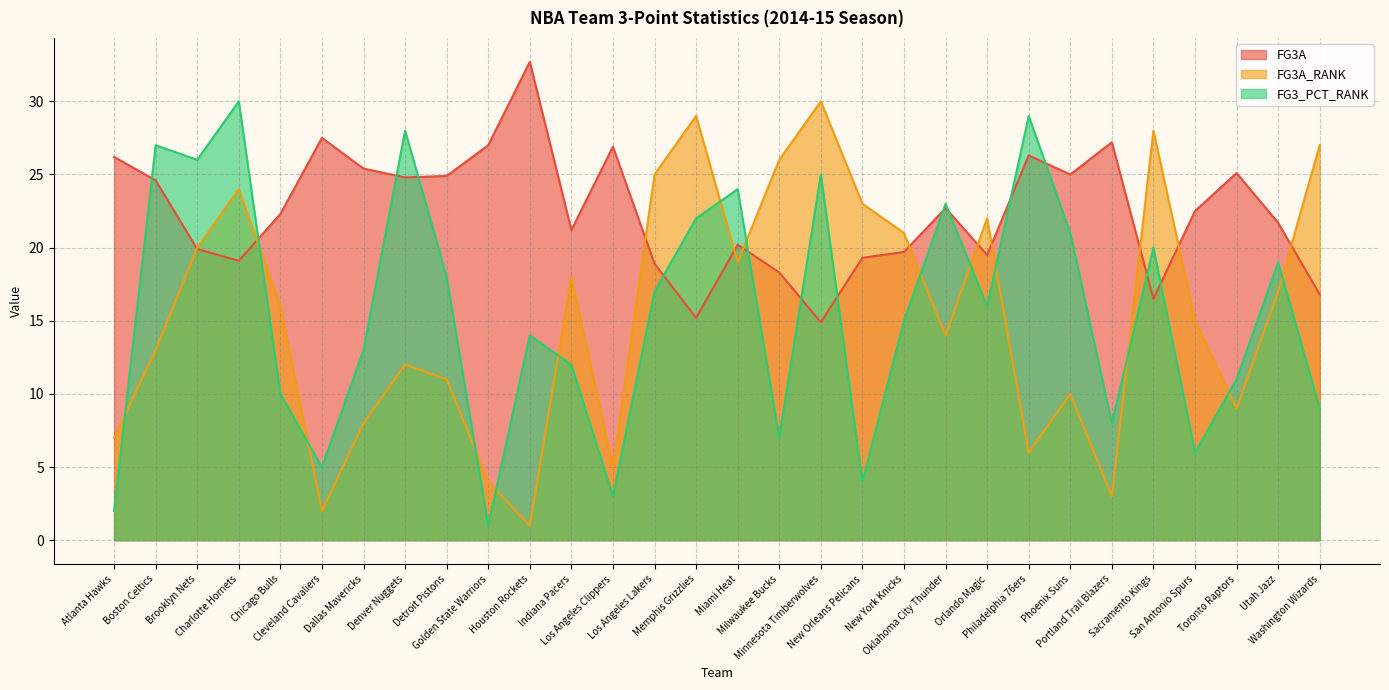

Does the chart have visible grid lines?

Yes